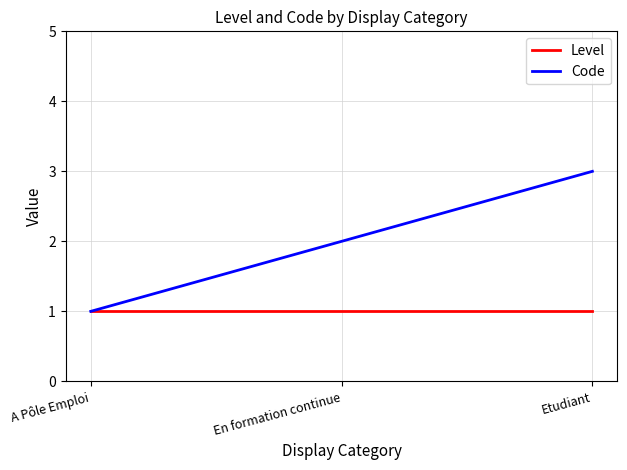

Reading left to right, list all the values displayed in this chart.

Level: A Pôle Emploi=1	En formation continue=1	Etudiant=1
Code: A Pôle Emploi=1	En formation continue=2	Etudiant=3